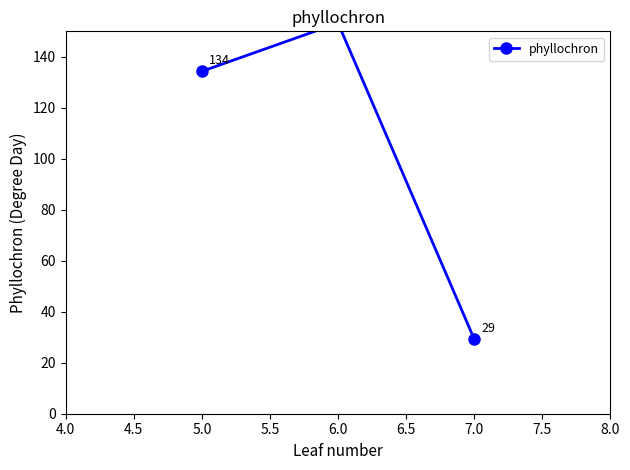

Reading right to left, transcribe all the data shown in this chart.

29.3	153.2	134.3